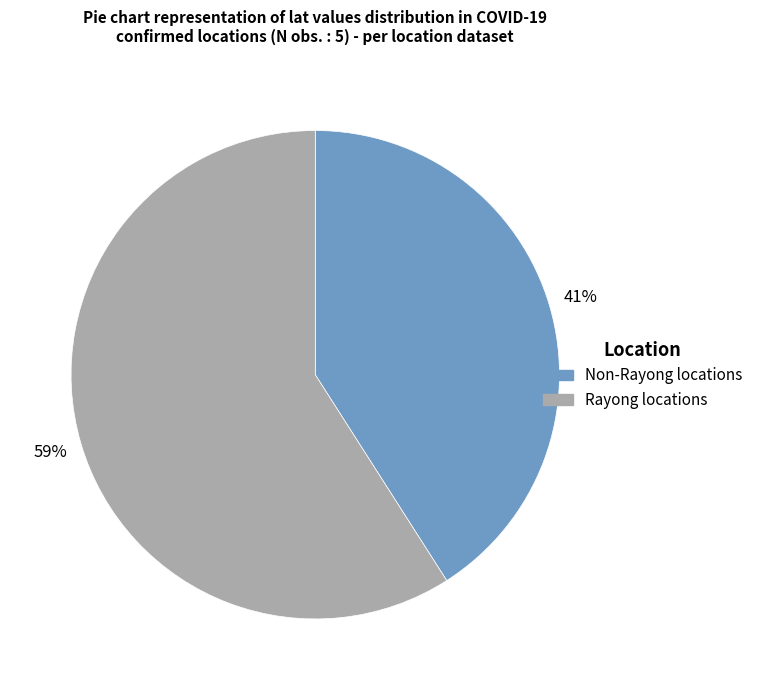

Is there a majority slice in this chart?

Yes